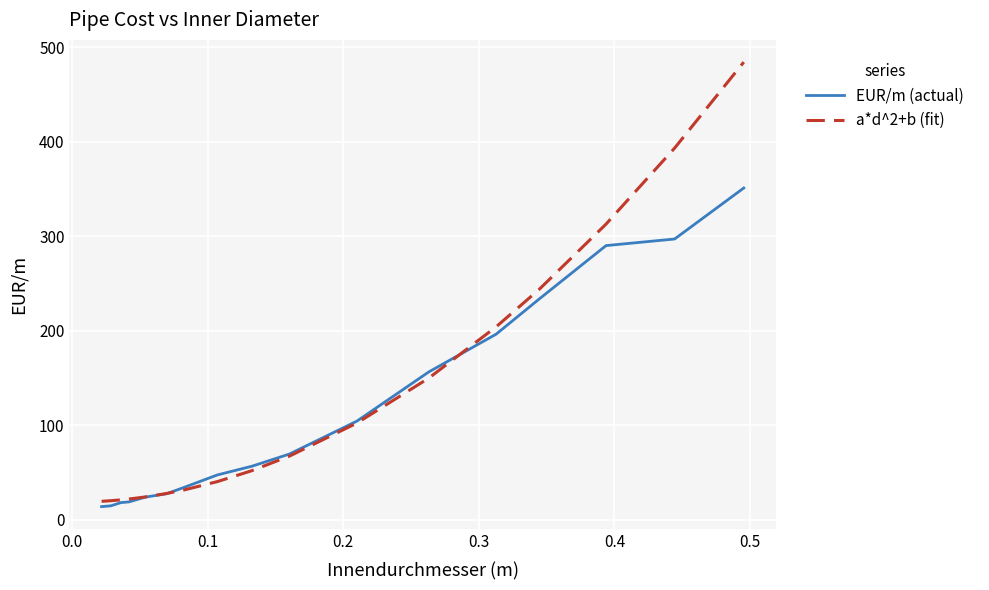

What is the smallest value displayed?

14.2